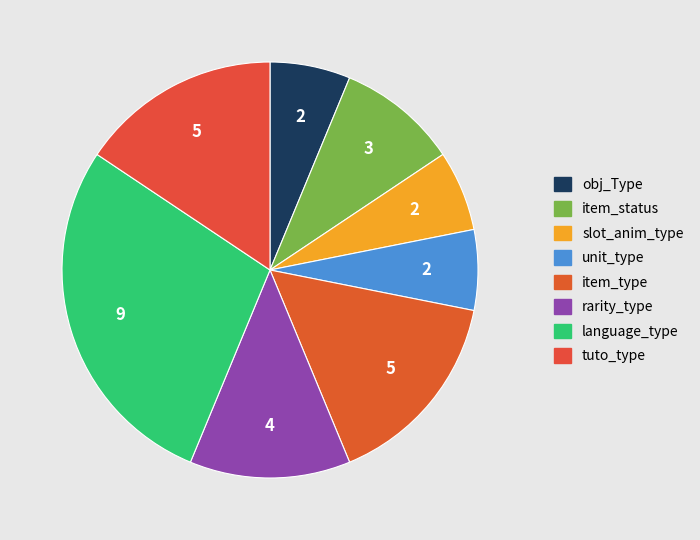

Does language_type represent more than half of the total?

No